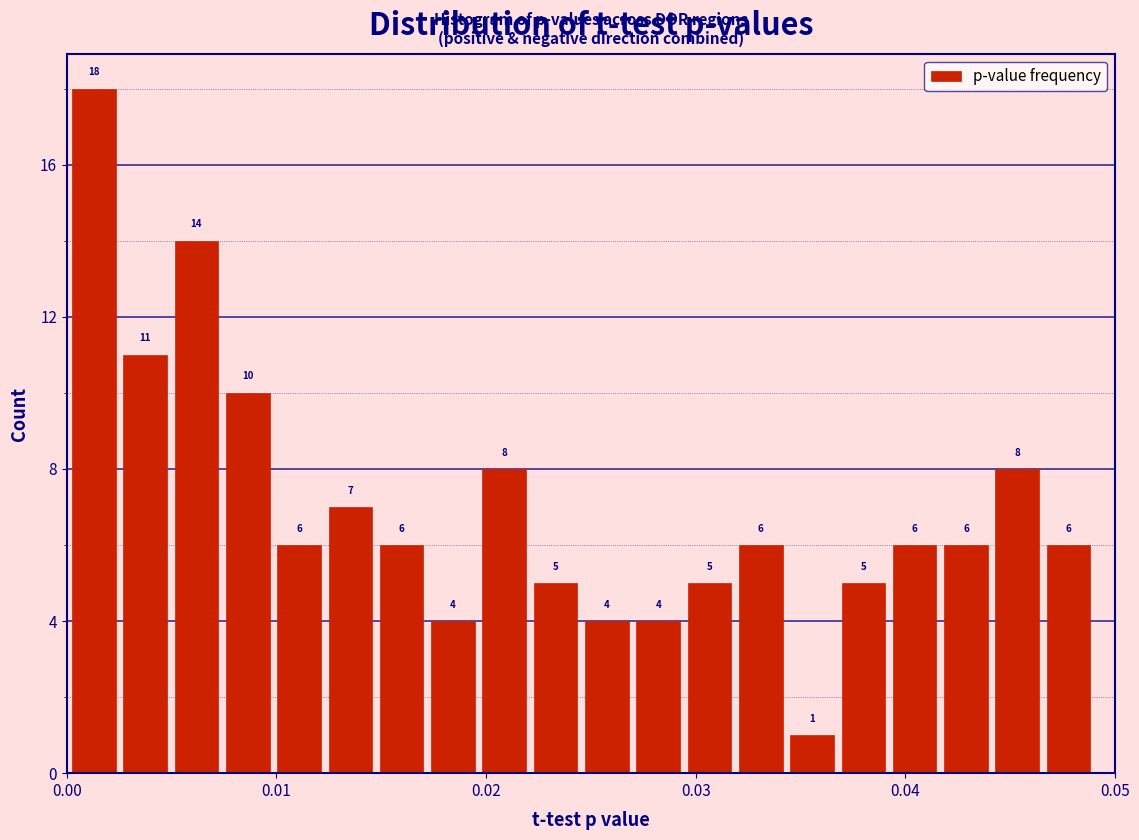

Around what value on the x-axis is the tallest bar? Give the approximate position of its centre, as read against the axis.

0.001